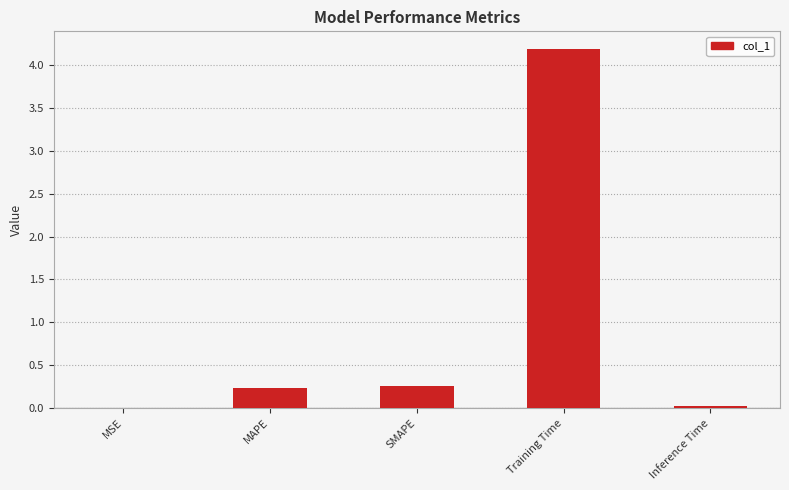

What is the maximum value shown in the chart?

4.2